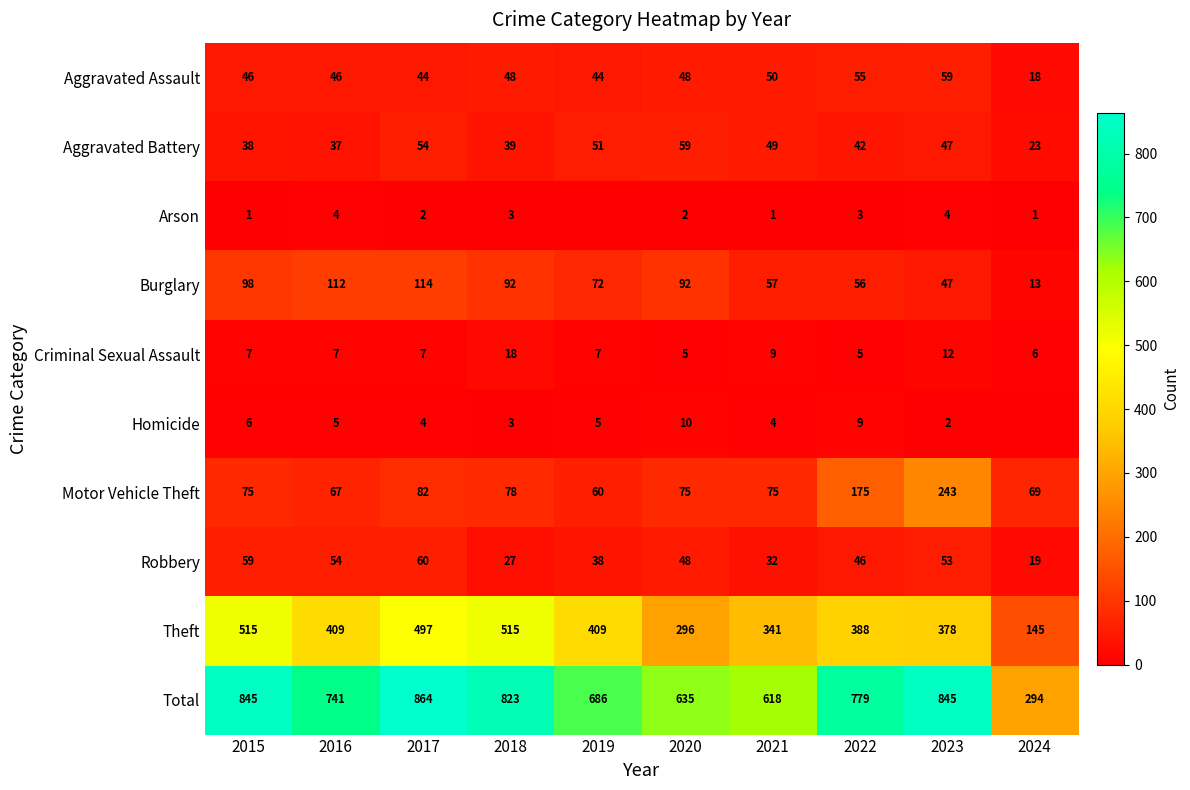

At which category is the sum across all series the highest?

2017